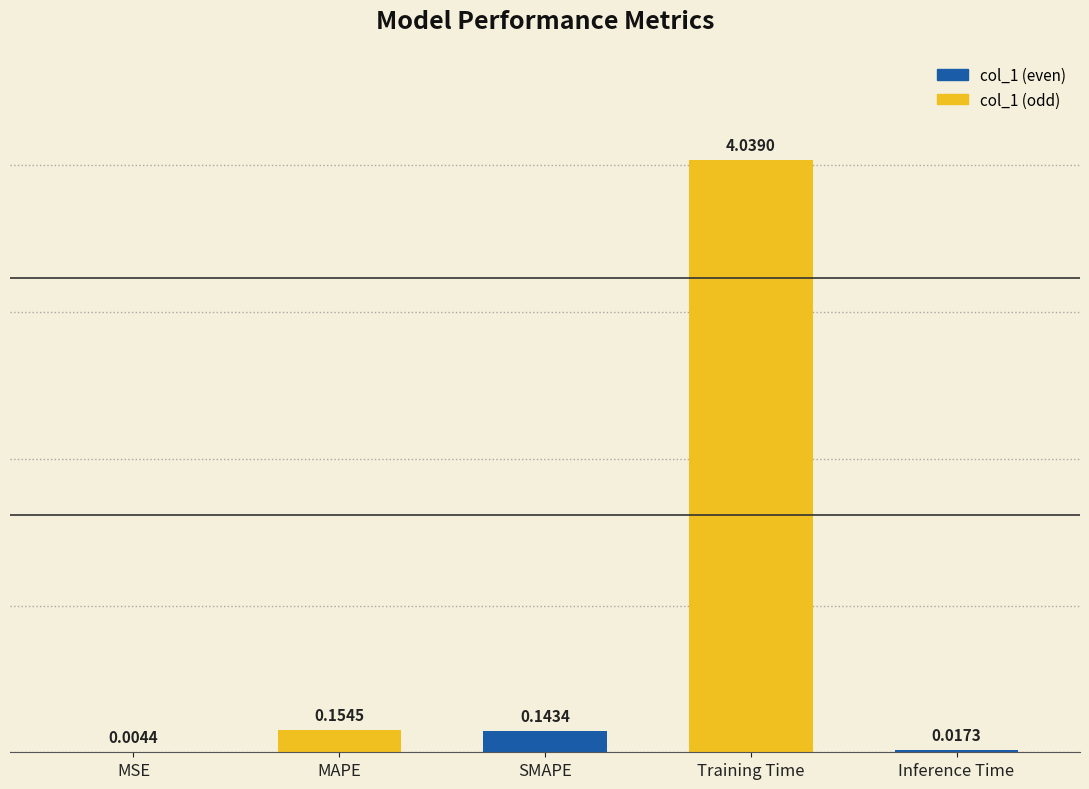

Count the number of data series in this chart.

1